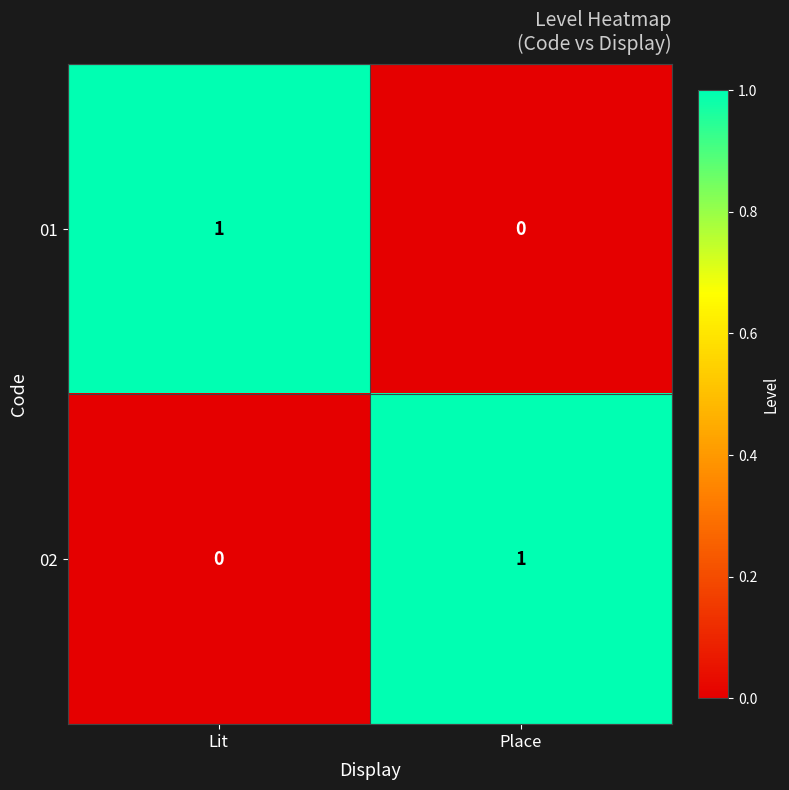

Is it true that 01 equals 1 at Lit?

True